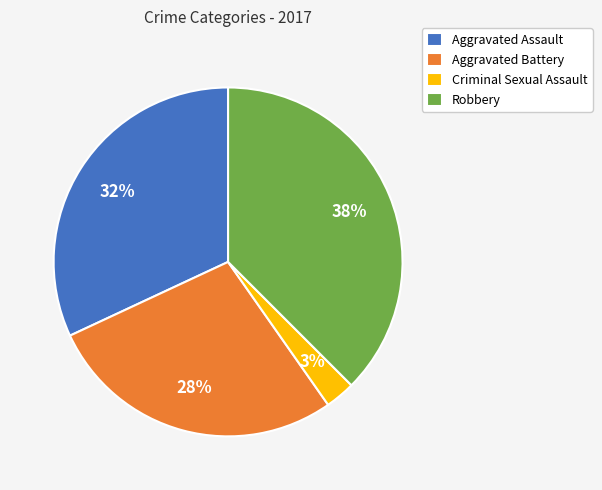

To the nearest percent, what is the combined percentage of Aggravated Assault and Robbery?

69%